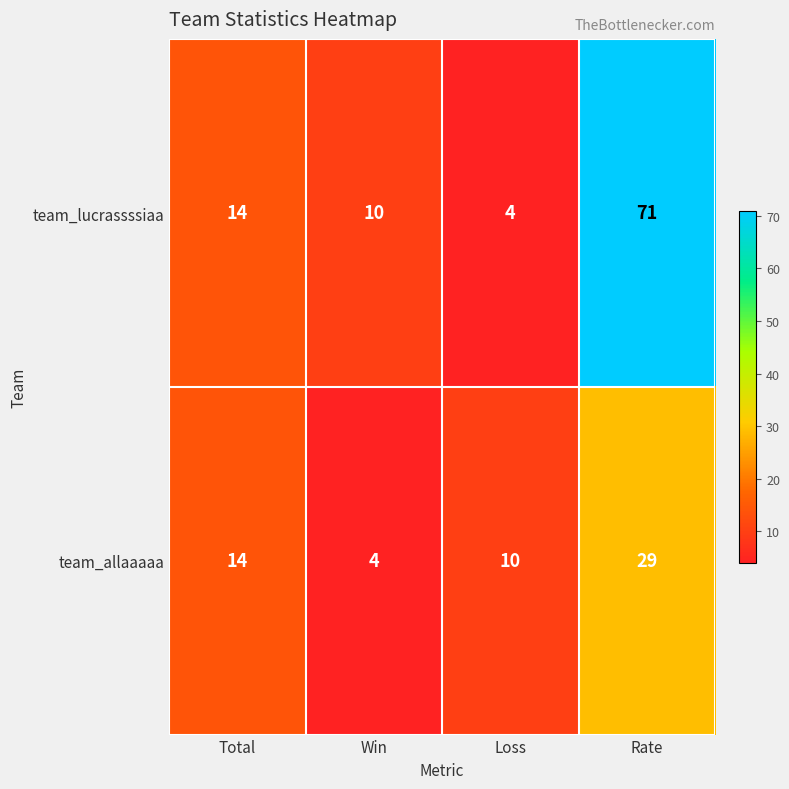

What is the sum of all team_lucrassssiaa values?

99